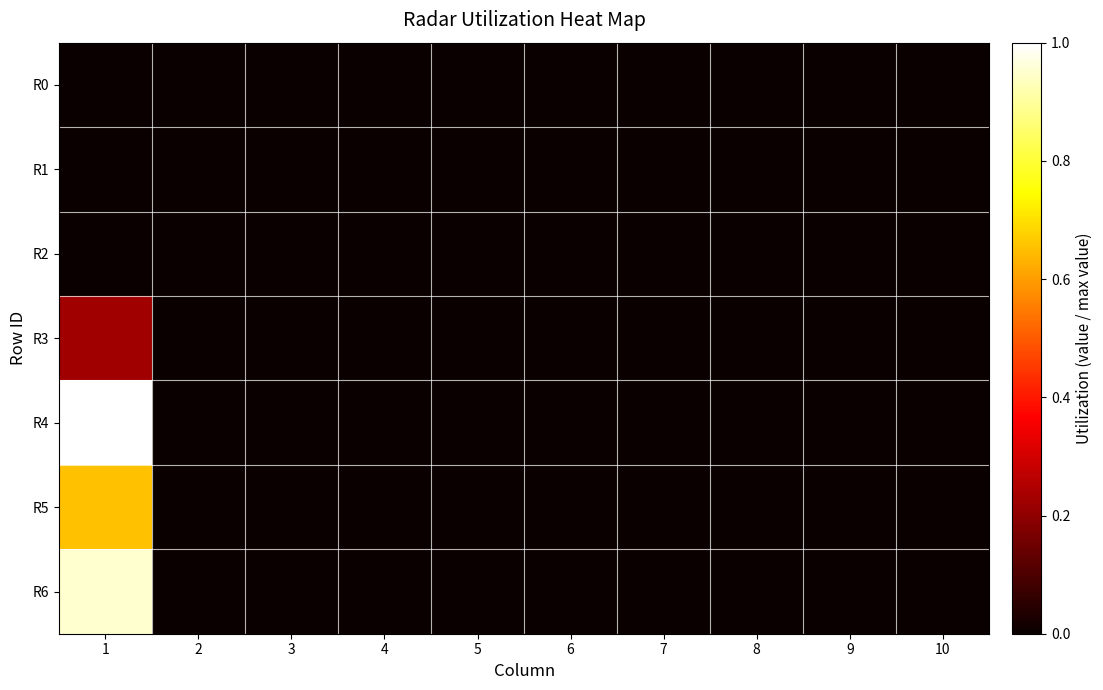

Which series has the largest total across all categories?

R4